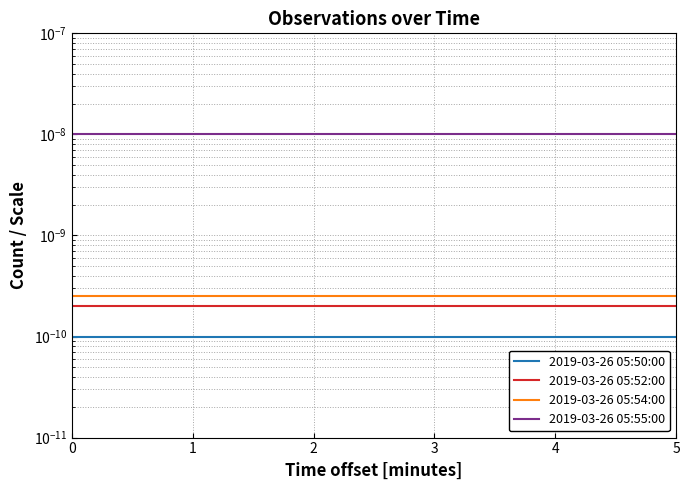

Does the chart display data point markers on the line(s)?

No